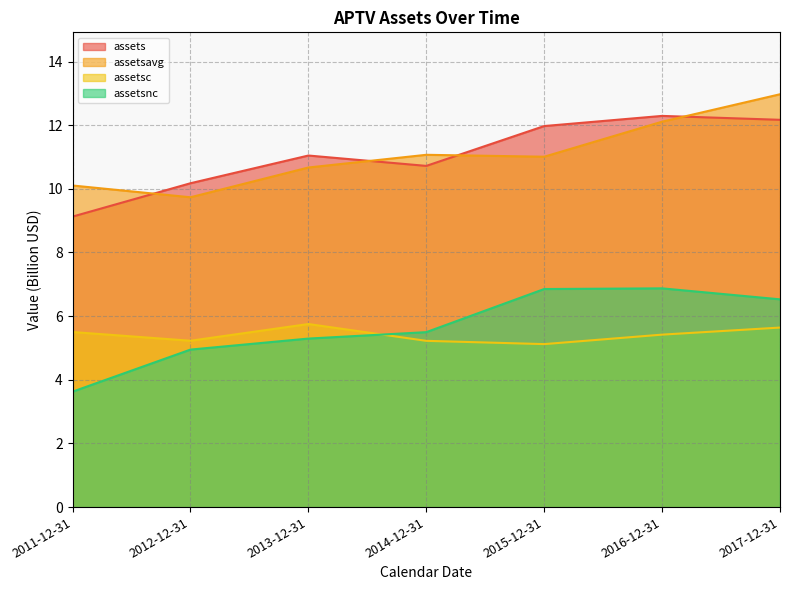

Read the assetsnc value at 2014-12-31.

5.5